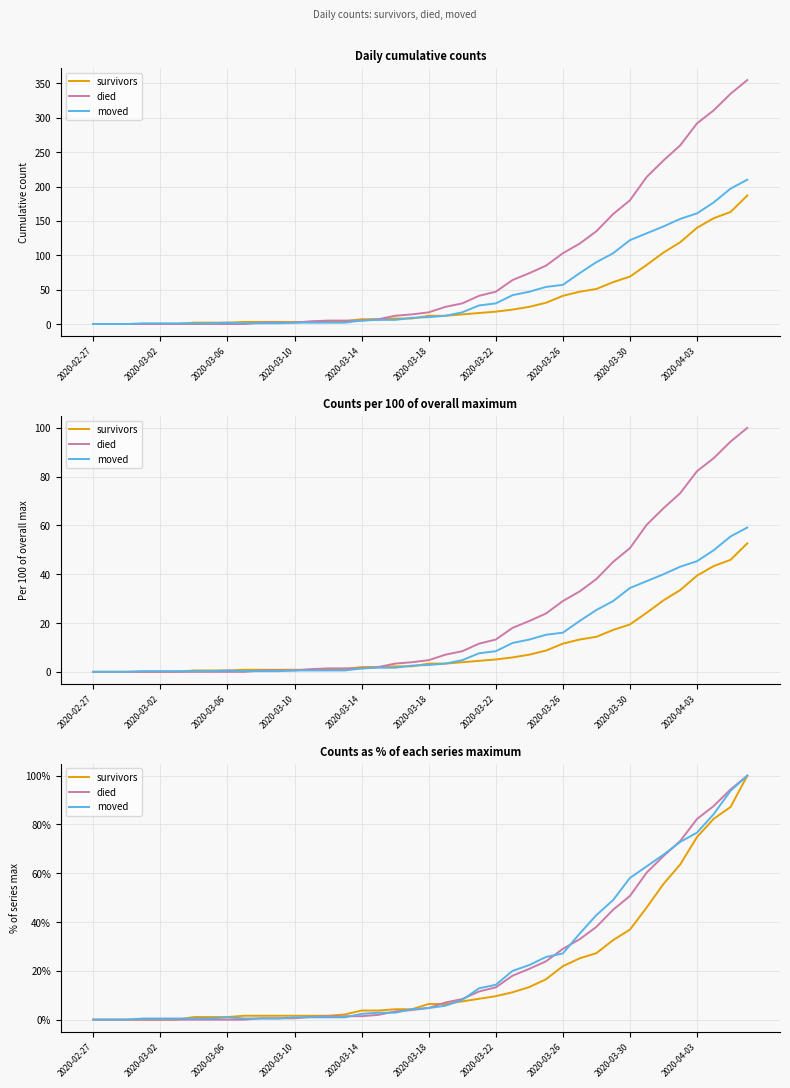

Which series changed the most between 32 and 33?

died